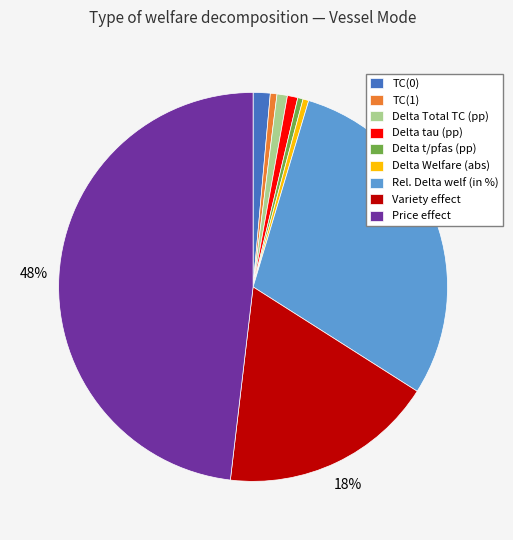

Count the number of slices in the pie.

9